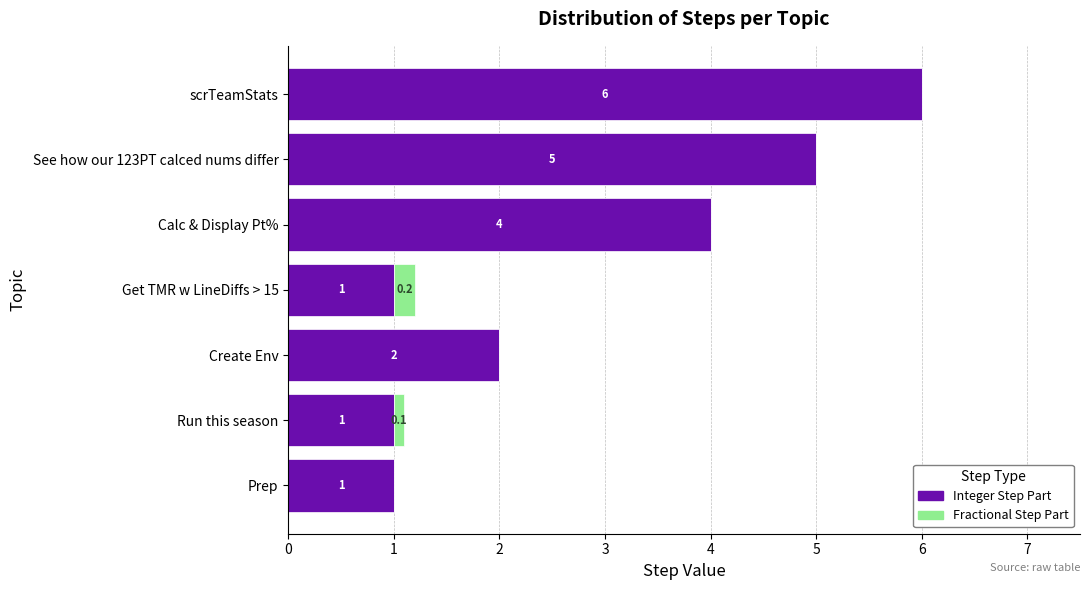

What is the sum of all Integer Step Part values?

20.0